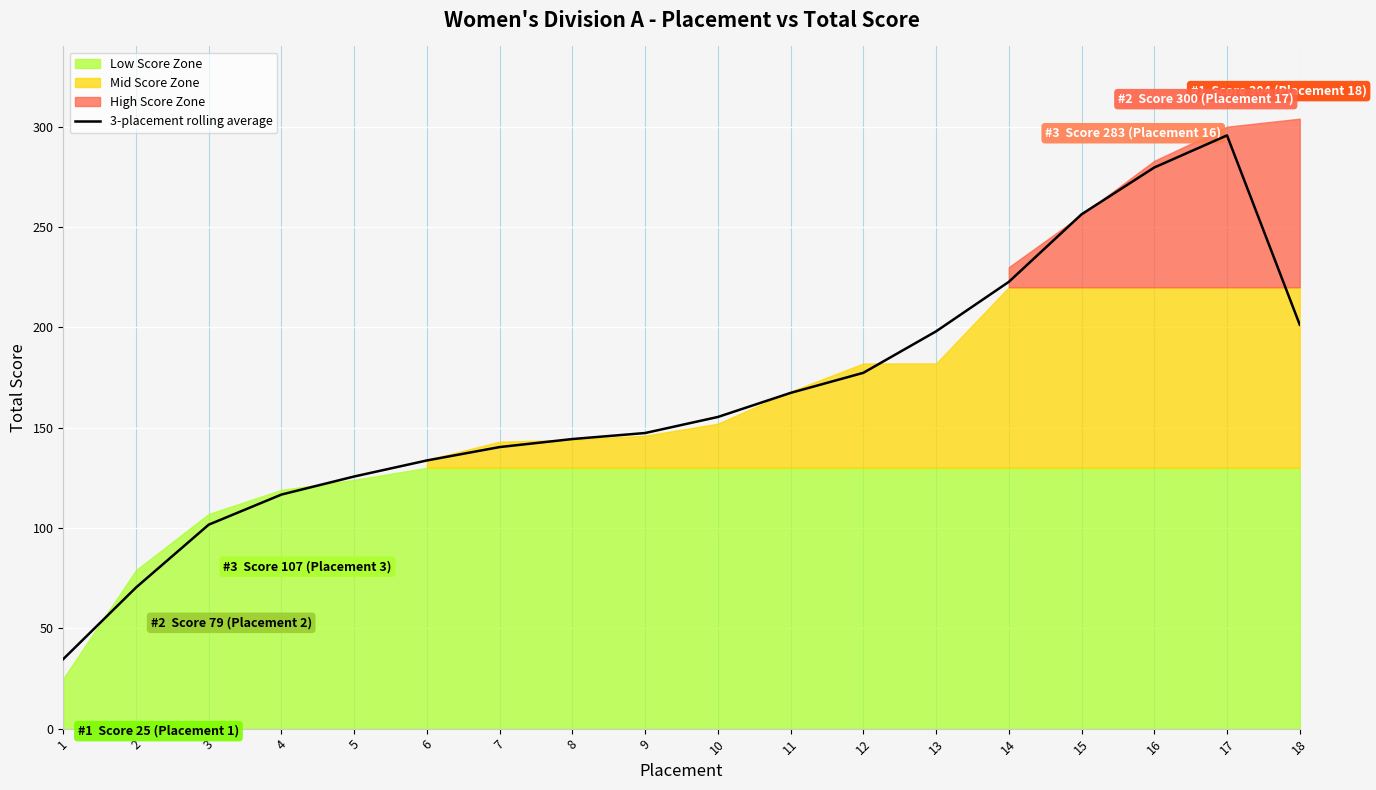

List the labels in order of value, largest first.

17, 16, 15, 14, 18, 13, 12, 11, 10, 9, 8, 7, 6, 5, 4, 3, 2, 1